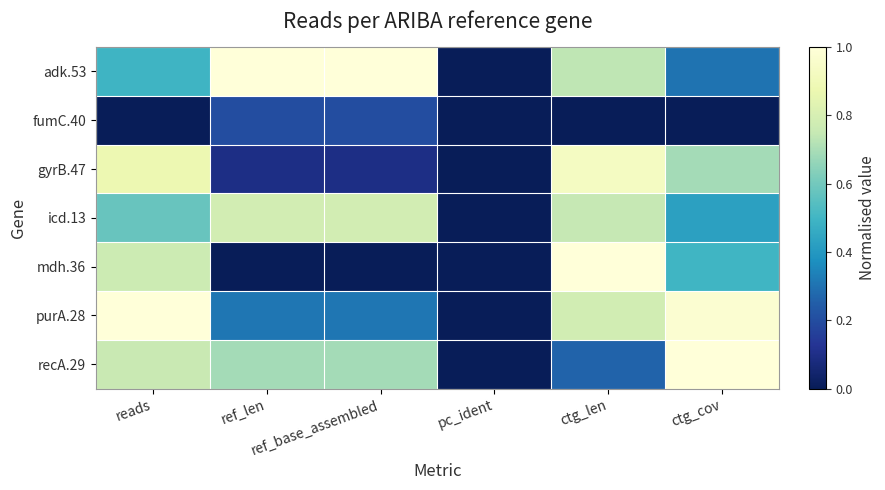

Reading left to right, list all the values displayed in this chart.

adk.53: reads=0.5	ref_len=1.0	ref_base_assembled=1.0	pc_ident=0.0	ctg_len=0.7	ctg_cov=0.3
fumC.40: reads=0.0	ref_len=0.2	ref_base_assembled=0.2	pc_ident=0.0	ctg_len=0.0	ctg_cov=0.0
gyrB.47: reads=0.9	ref_len=0.1	ref_base_assembled=0.1	pc_ident=0.0	ctg_len=0.9	ctg_cov=0.7
icd.13: reads=0.6	ref_len=0.8	ref_base_assembled=0.8	pc_ident=0.0	ctg_len=0.7	ctg_cov=0.4
mdh.36: reads=0.8	ref_len=0.0	ref_base_assembled=0.0	pc_ident=0.0	ctg_len=1.0	ctg_cov=0.5
purA.28: reads=1.0	ref_len=0.3	ref_base_assembled=0.3	pc_ident=0.0	ctg_len=0.8	ctg_cov=1.0
recA.29: reads=0.8	ref_len=0.7	ref_base_assembled=0.7	pc_ident=0.0	ctg_len=0.3	ctg_cov=1.0